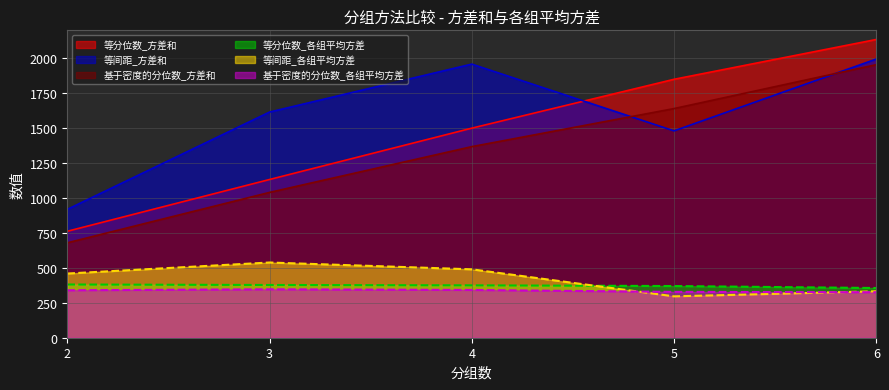

Which label corresponds to the smallest value in the chart?

5